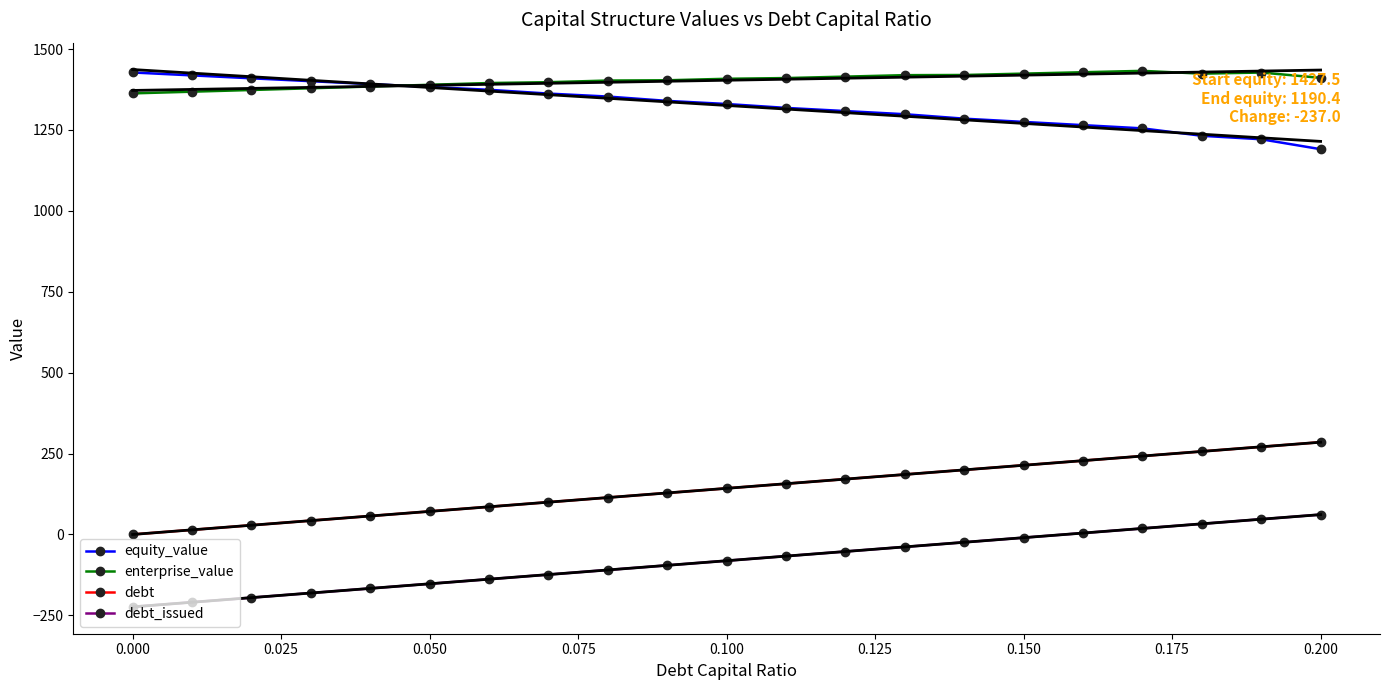

True or false: debt and enterprise_value intersect in this chart.

False